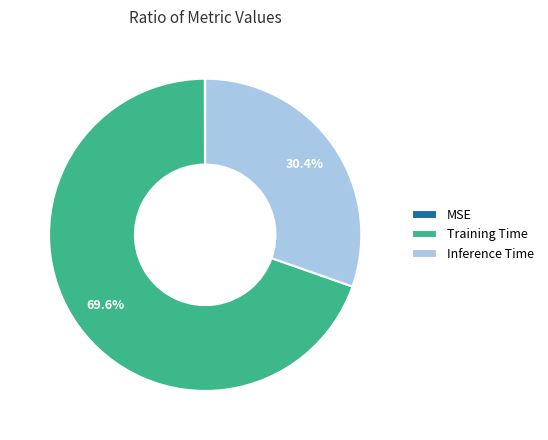

What percentage is the Training Time slice, to the nearest percent?

70%